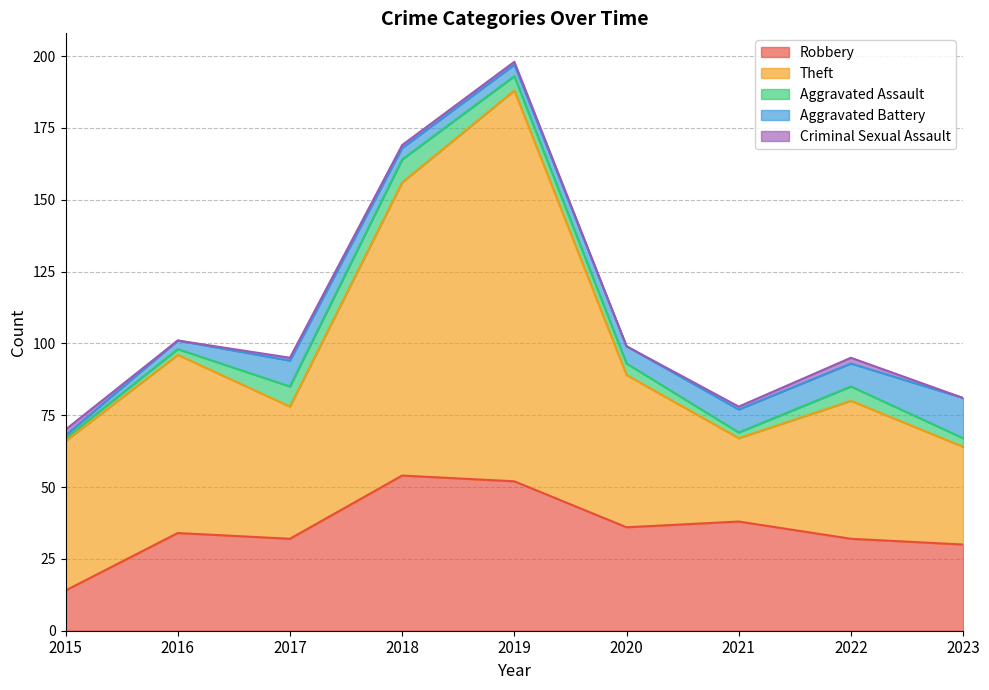

What is the value of the Criminal Sexual Assault point at the 5th from the left?

1